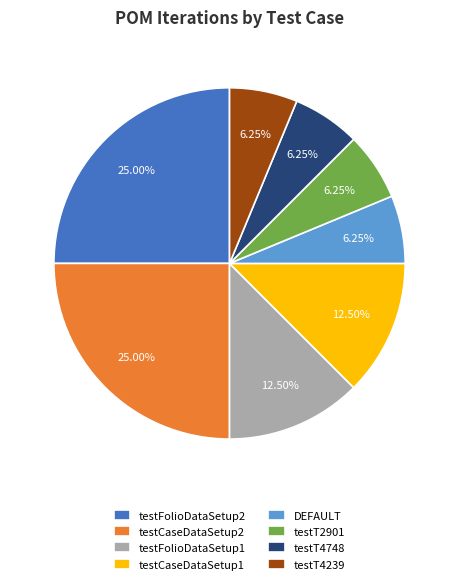

How many slices are in this pie chart?

8